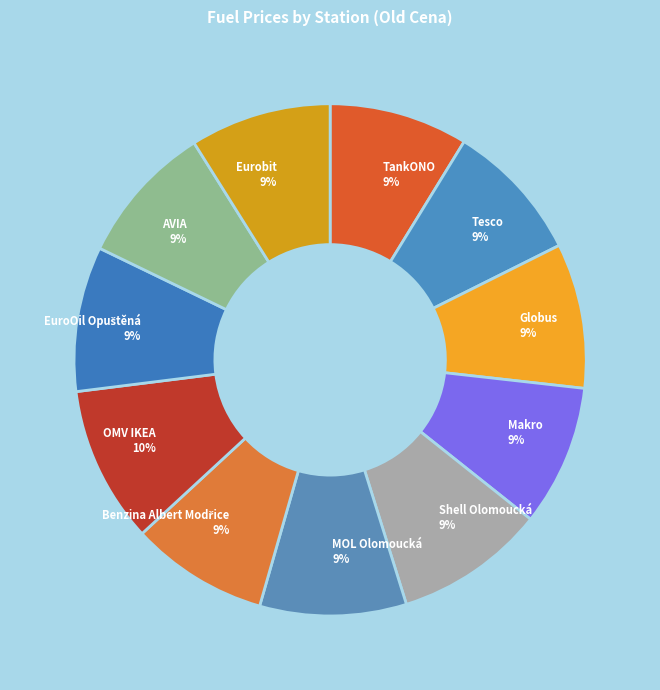

How many slices are in this pie chart?

11